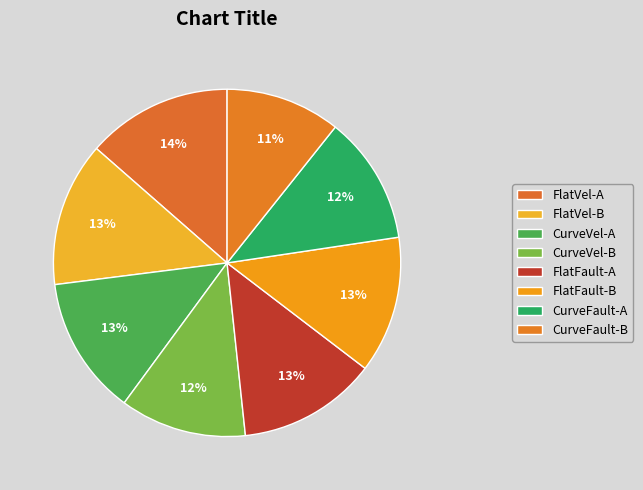

The FlatFault-B slice represents 3% of the pie. True or false?

False